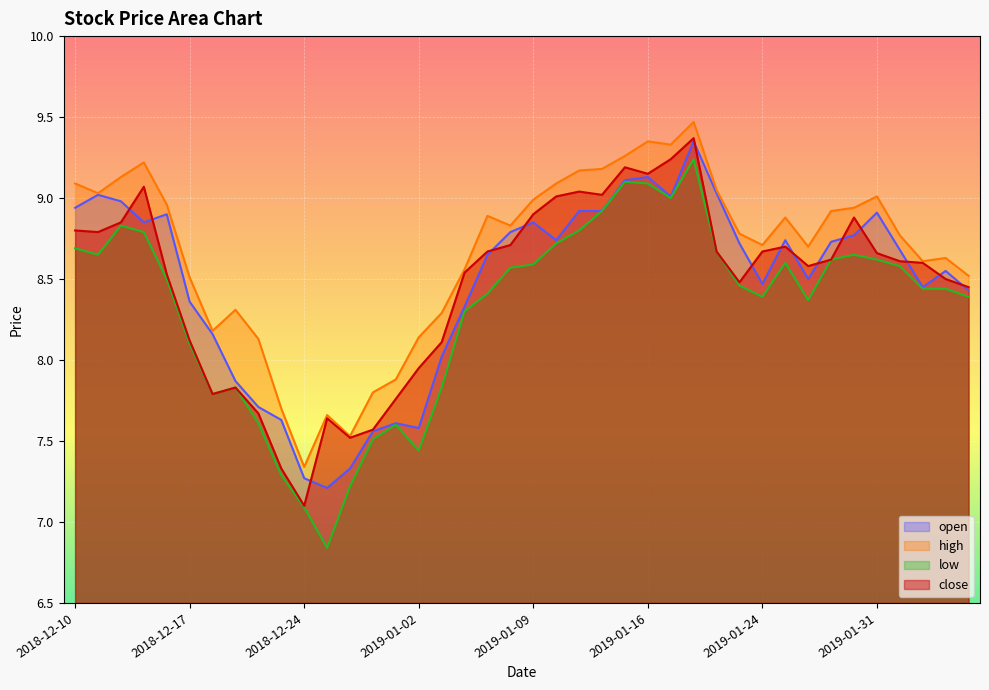

Is it true that open equals 2.7 at 2019-02-05?

False